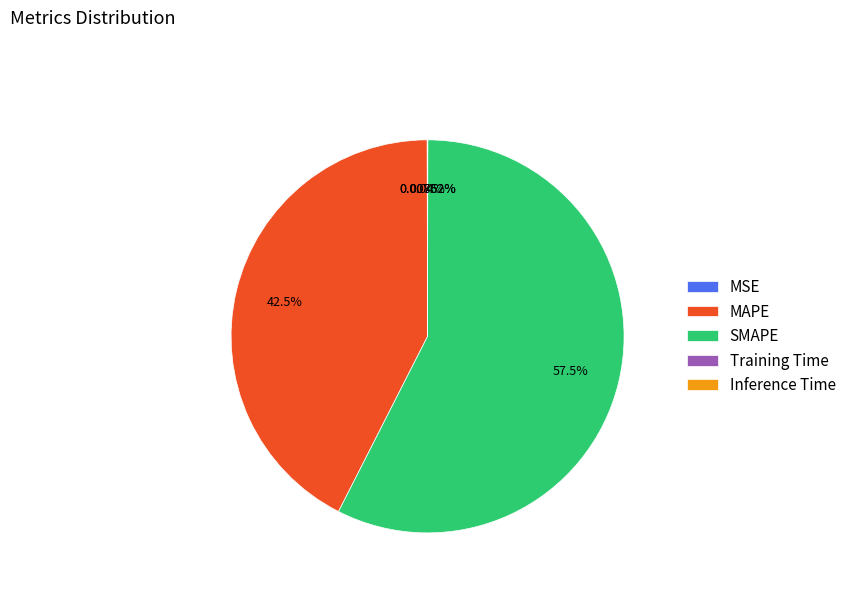

Is there any slice that represents more than half of the pie?

Yes